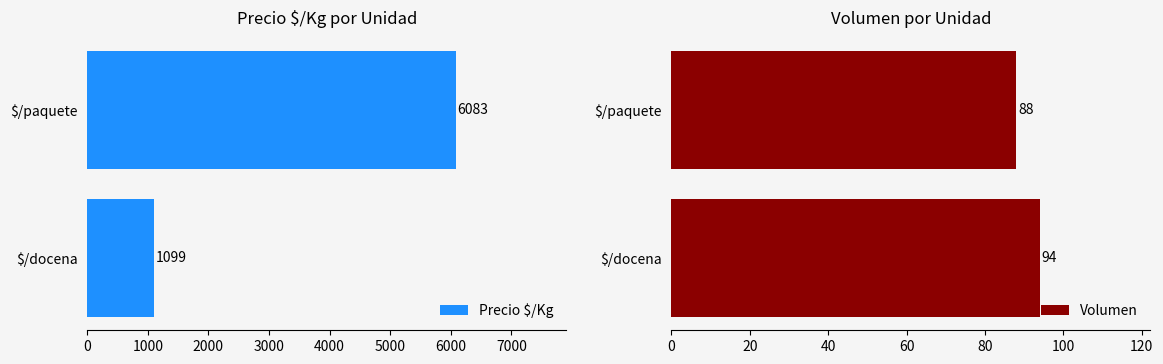

Are the bars horizontal?

Yes